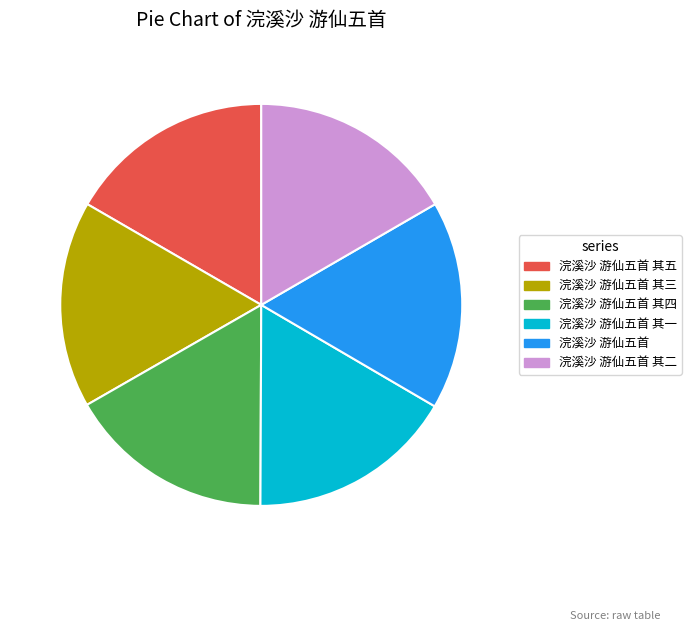

Is the sum of 浣溪沙 游仙五首 其五 and 浣溪沙 游仙五首 greater than half?

No